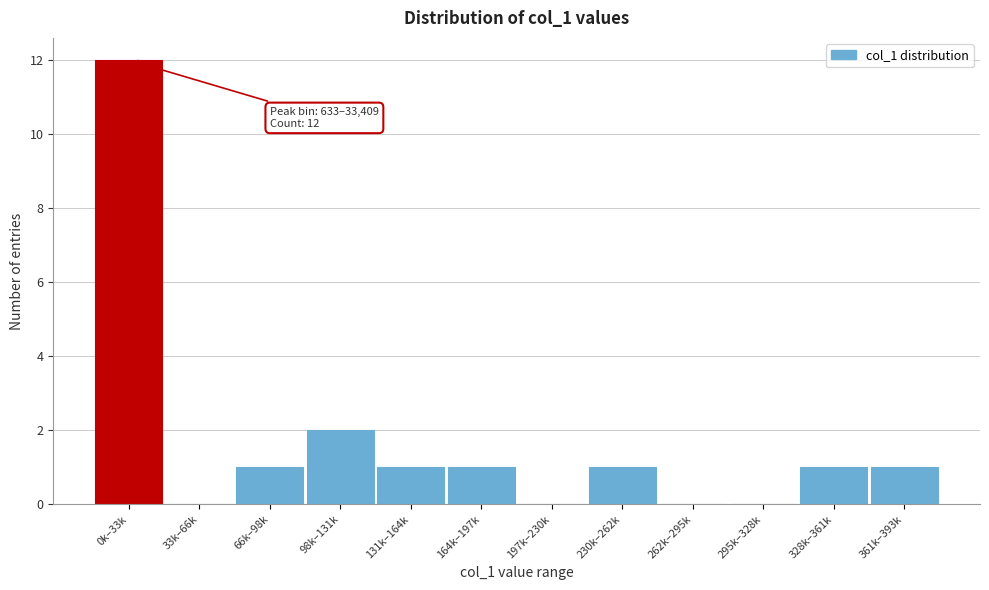

Reading right to left, extract all data points from this chart.

361k–393k=1	328k–361k=1	295k–328k=0	262k–295k=0	230k–262k=1	197k–230k=0	164k–197k=1	131k–164k=1	98k–131k=2	66k–98k=1	33k–66k=0	0k–33k=12